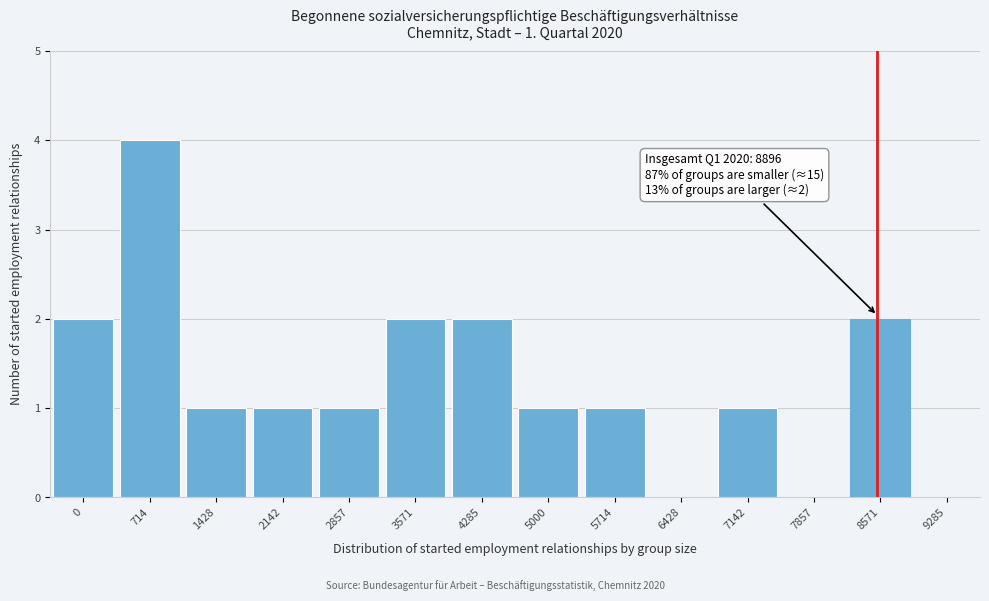

Reading right to left, transcribe all the data shown in this chart.

9285=0	8571=2	7857=0	7142=1	6428=0	5714=1	5000=1	4285=2	3571=2	2857=1	2142=1	1428=1	714=4	0=2